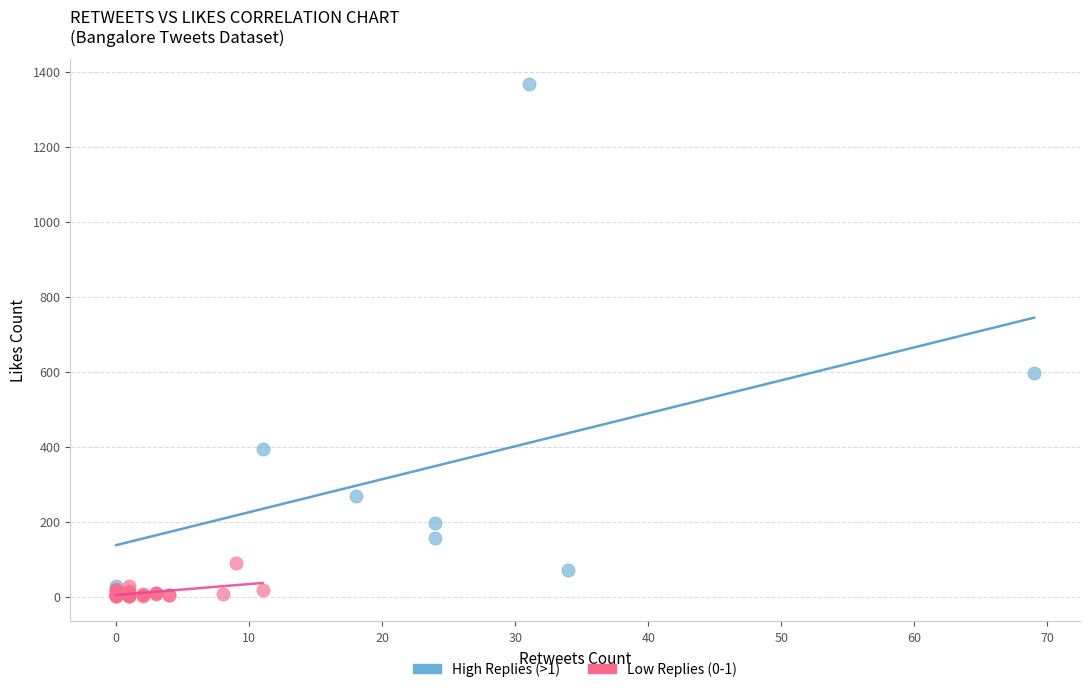

Which series has the widest spread of Y values?

High Replies (>1)